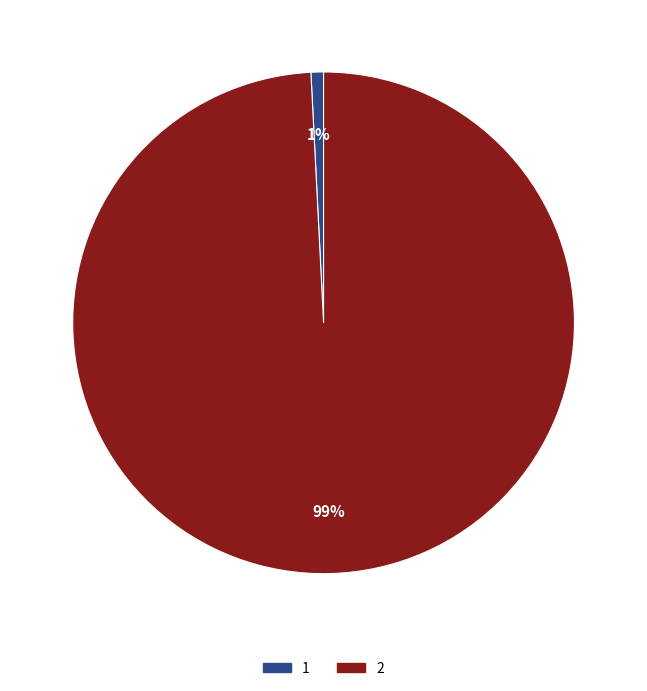

To the nearest percent, what is the difference between the 2 and 1 slice percentages?

98%